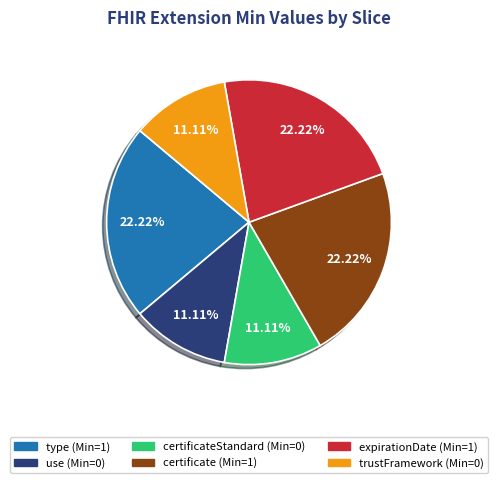

Is there a majority slice in this chart?

No